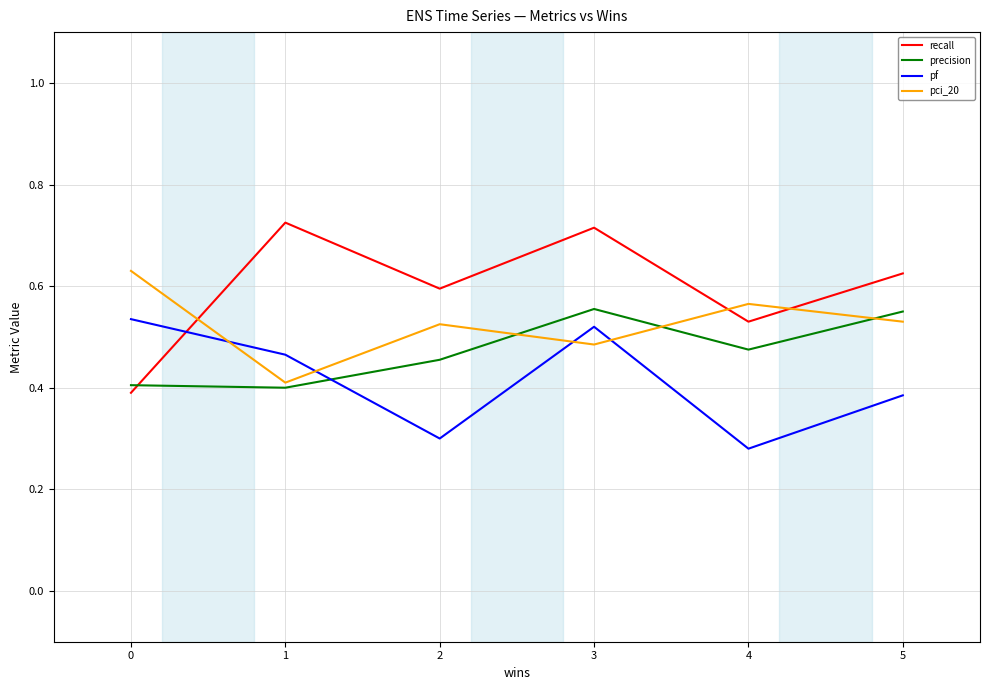

The precision series shows 0.2 at 1. True or false?

False